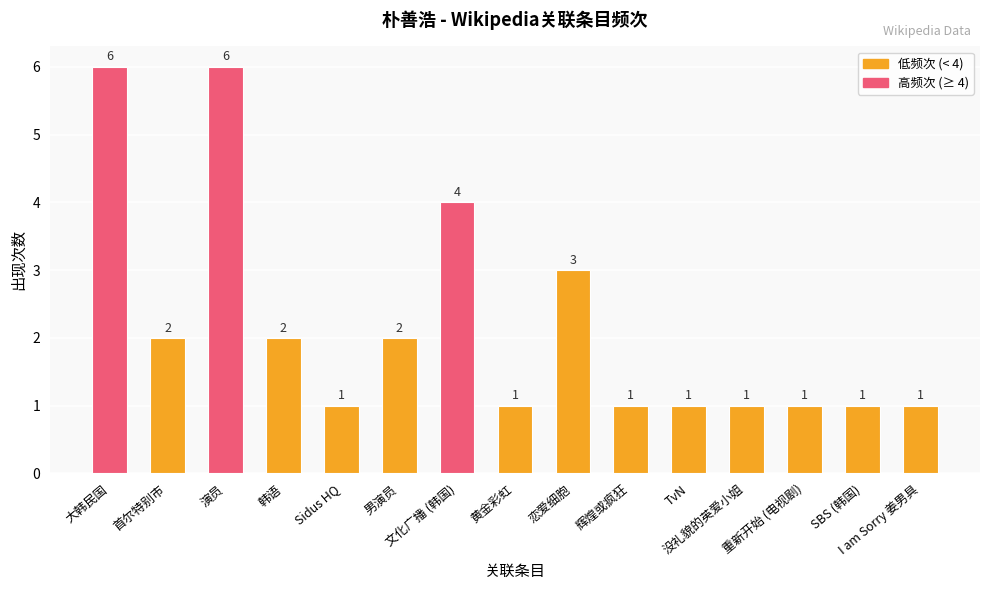

How many series are shown in this chart?

1